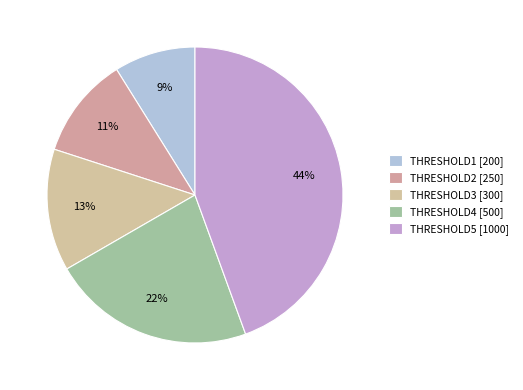

Rank the categories by value from highest to lowest.

THRESHOLD5, THRESHOLD4, THRESHOLD3, THRESHOLD2, THRESHOLD1